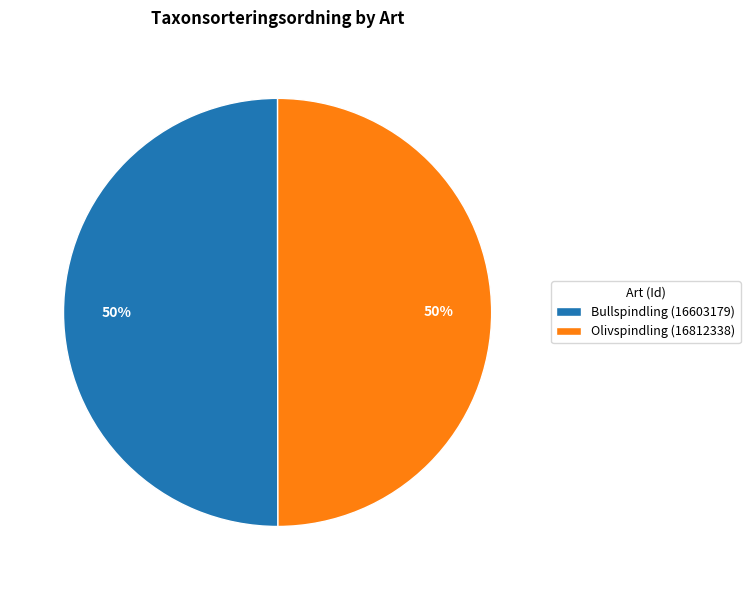

Approximately how many times larger is the value at Bullspindling (16603179) compared to Olivspindling (16812338)?

1.0